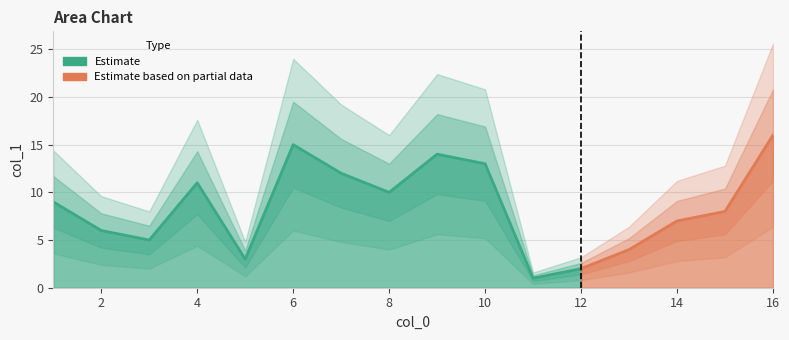

What is the average value?

8